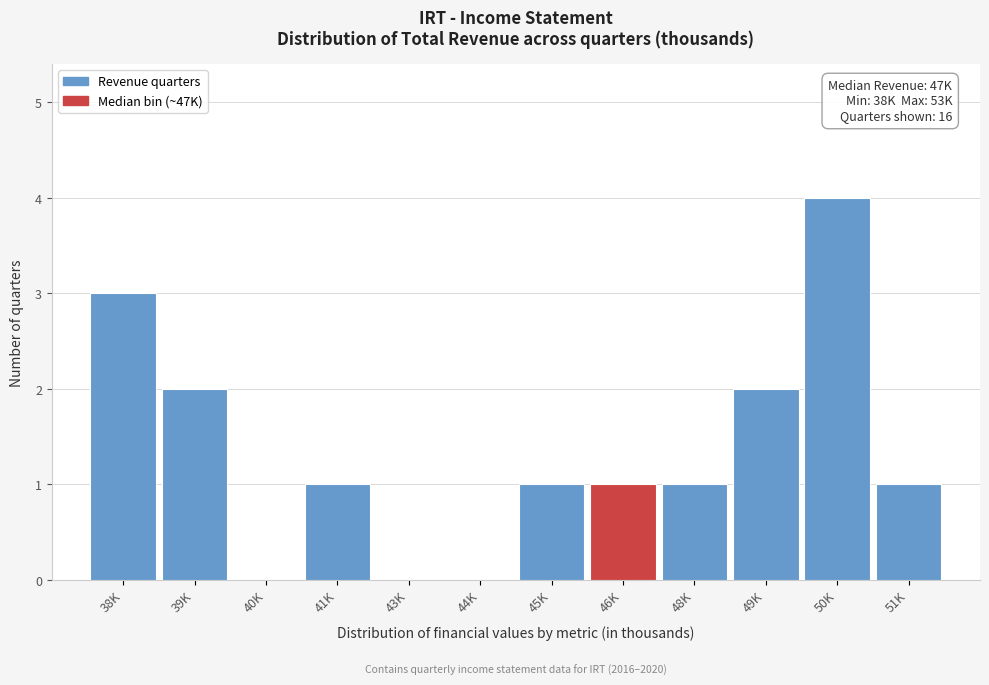

Reading left to right, what are all the values shown in this chart?

38K=3	39K=2	40K=0	41K=1	43K=0	44K=0	45K=1	46K=1	48K=1	49K=2	50K=4	51K=1